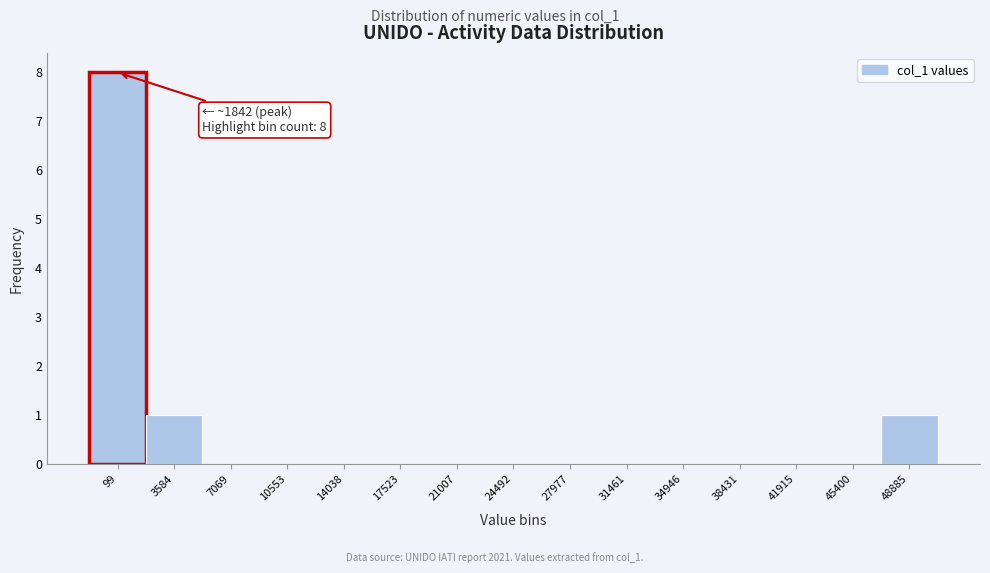

Reading left to right, transcribe all the data shown in this chart.

99=8	3584=1	7069=0	10553=0	14038=0	17523=0	21007=0	24492=0	27977=0	31461=0	34946=0	38431=0	41915=0	45400=0	48885=1